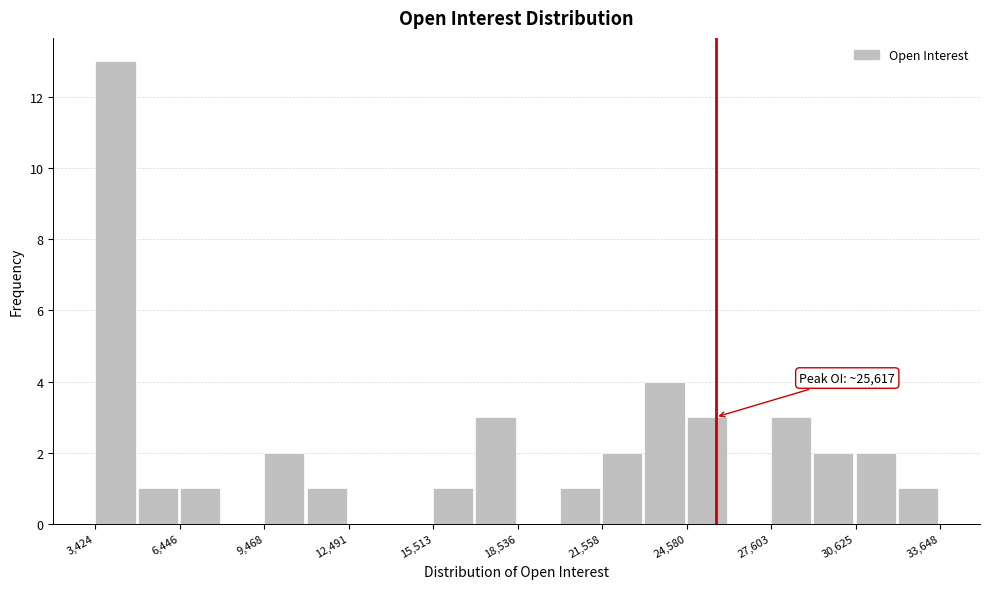

Around what value on the x-axis is the tallest bar? Give the approximate position of its centre, as read against the axis.

4000